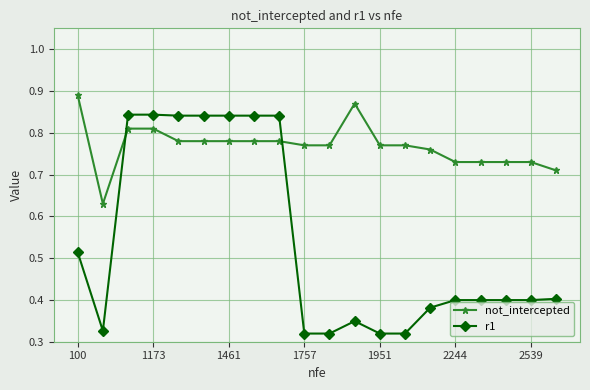

True or false: not_intercepted and r1 cross at least once.

True